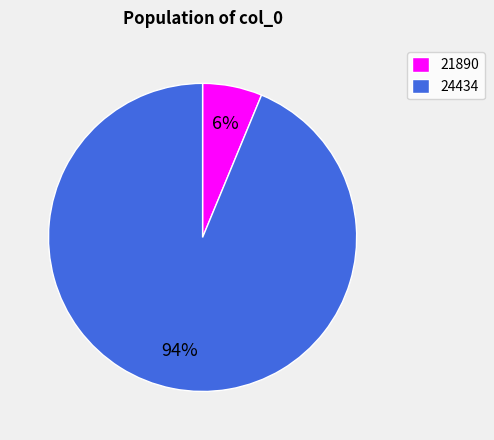

True or false: 21890 accounts for 6% of the total.

True